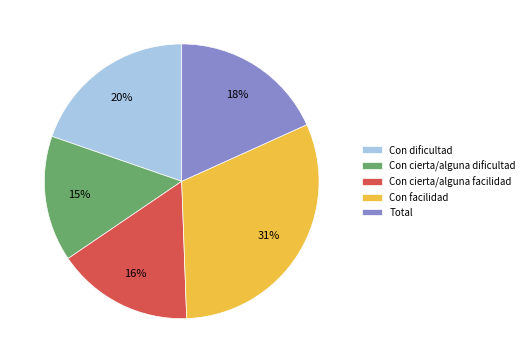

To the nearest percent, what percentage of the pie is Total?

18%